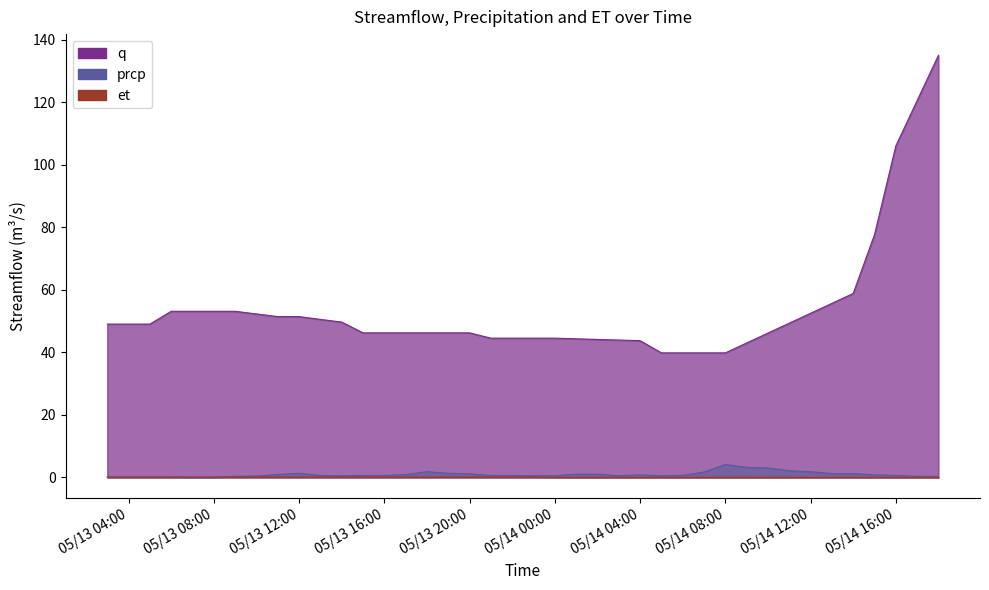

What position from the right is 05/14 08:00?

11